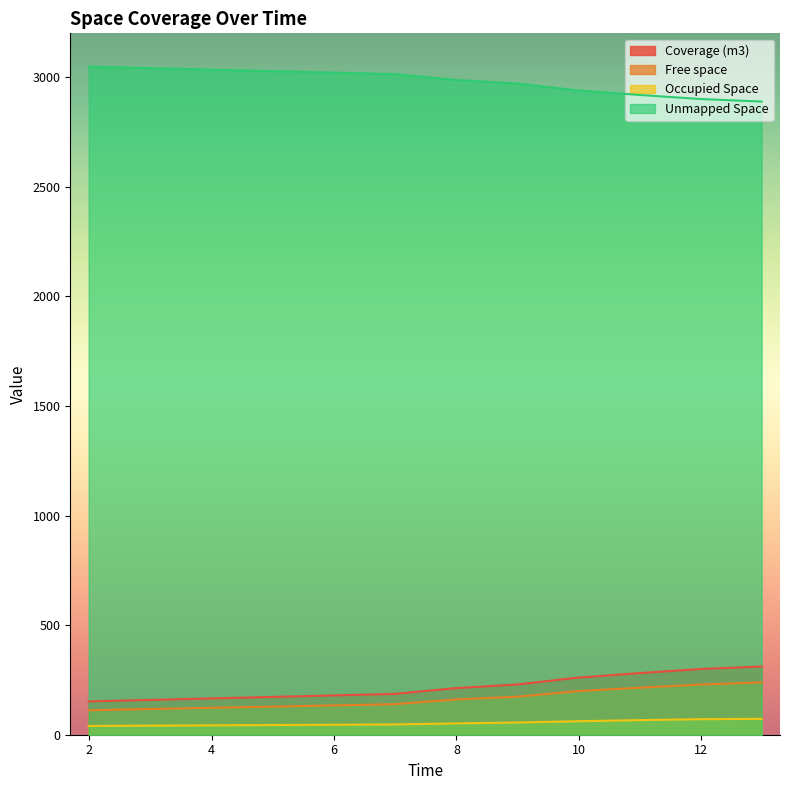

Which has a higher value, 6.987 or 10.988?

10.988